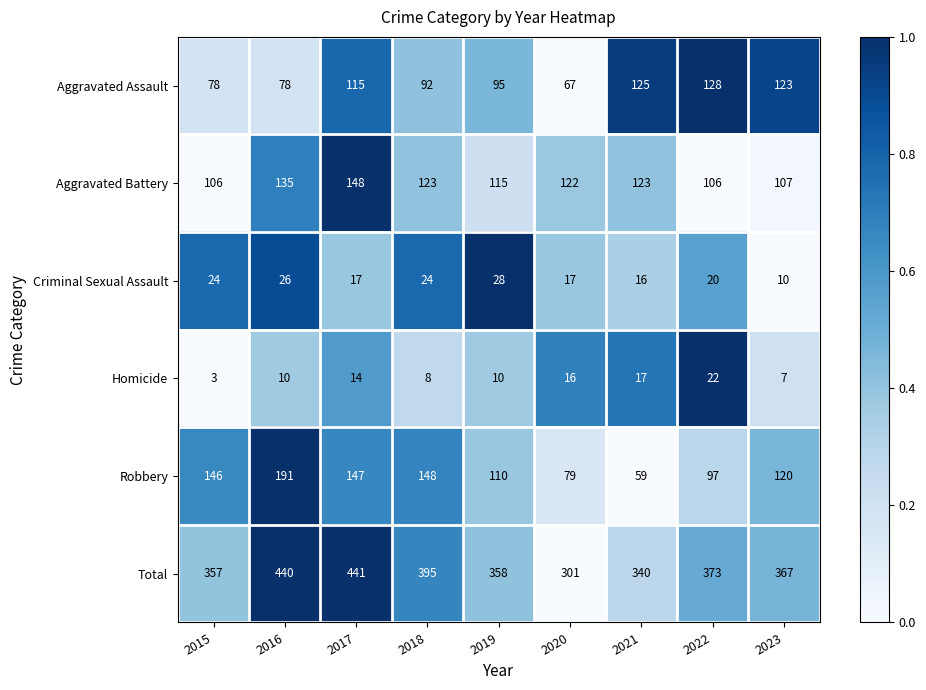

What is the greatest value displayed?

441